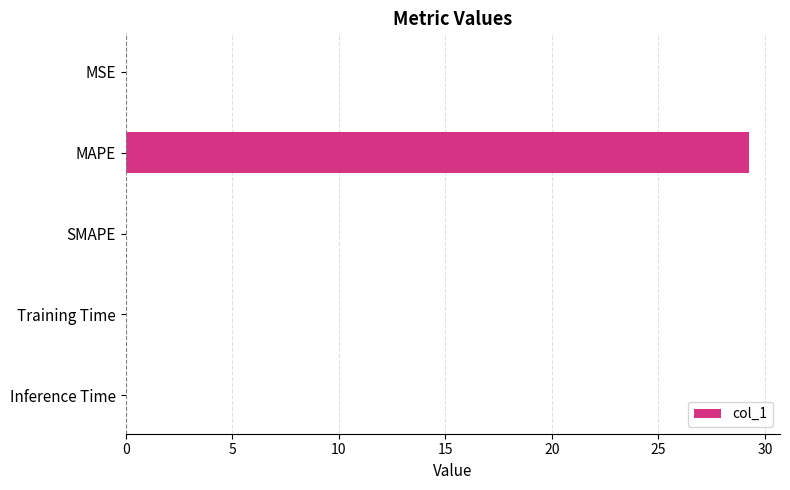

How many distinct data groups are displayed?

1